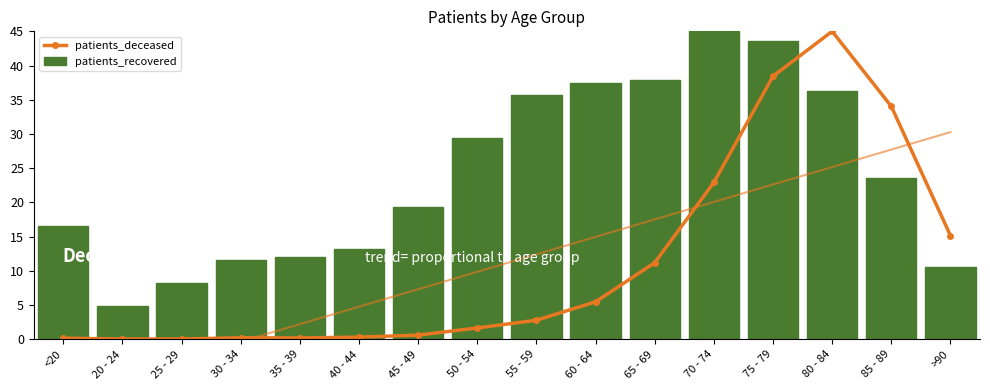

What is the label of the 7th bar from the left?

45 - 49